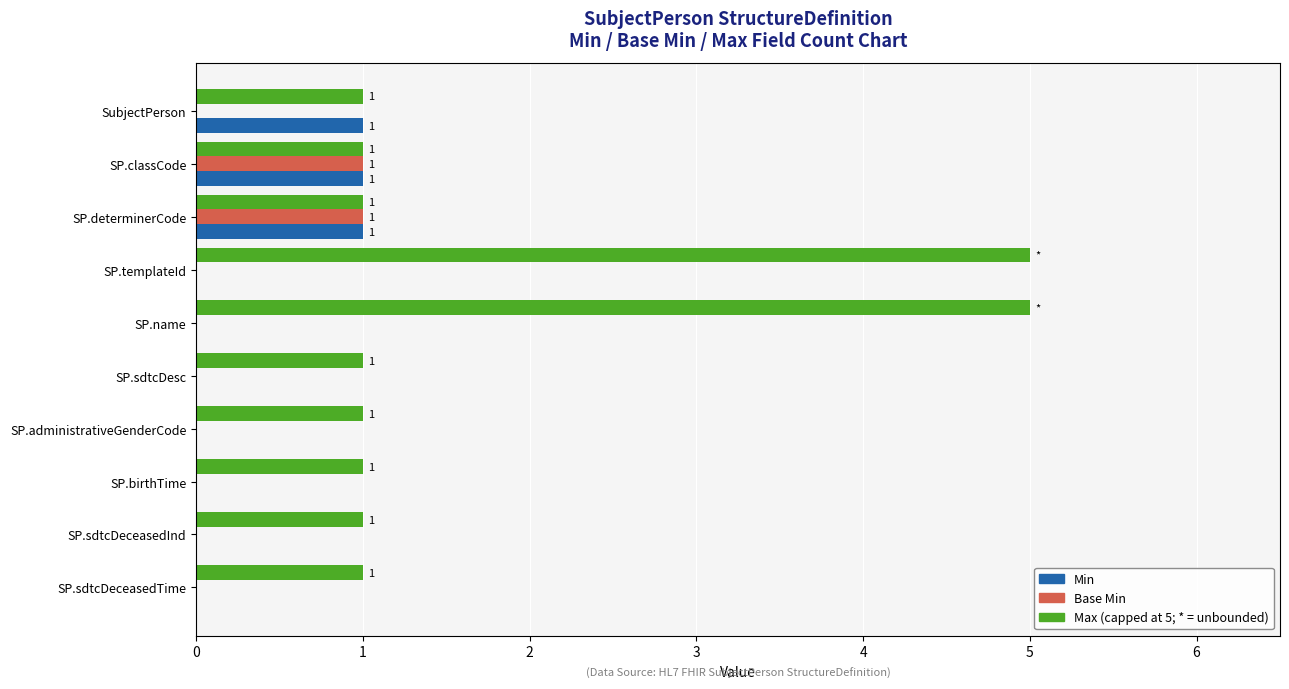

What is the total value across all series at SP.determinerCode?

3